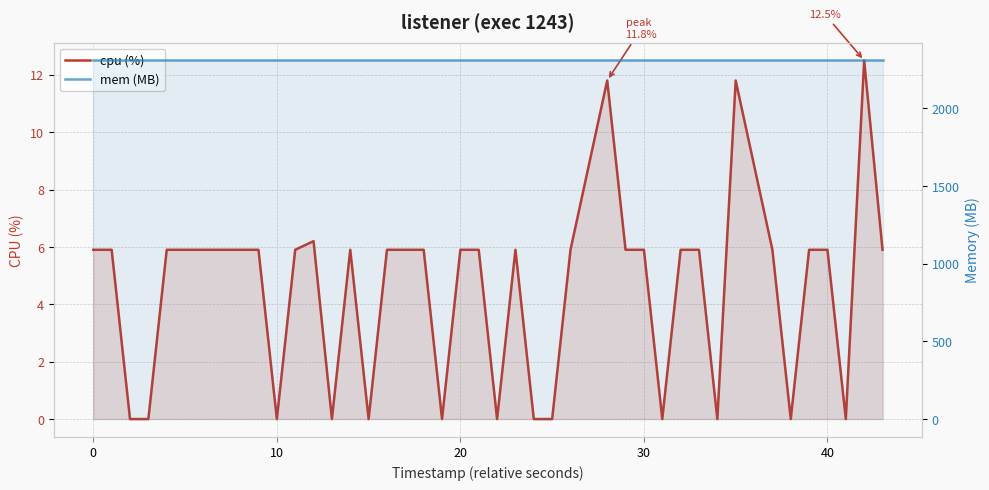

Is the value of cpu (%) at 39 greater than the value of mem (MB) at 28?

No